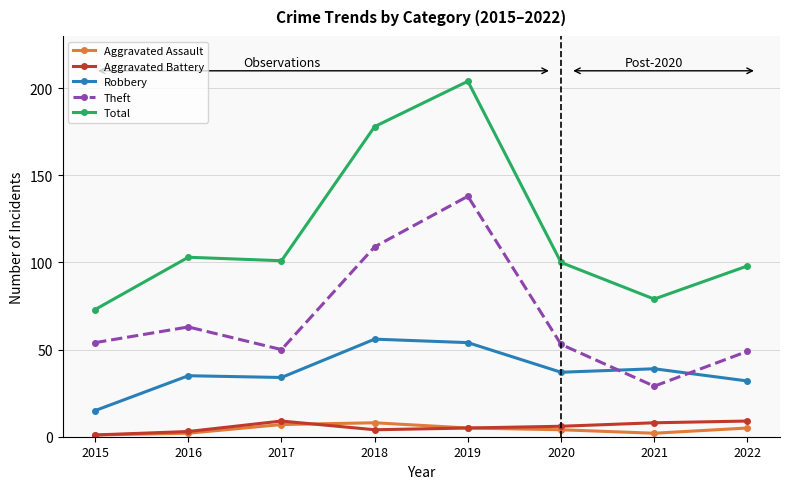

What is the difference between the second highest and minimum values in the Aggravated Assault series?

6